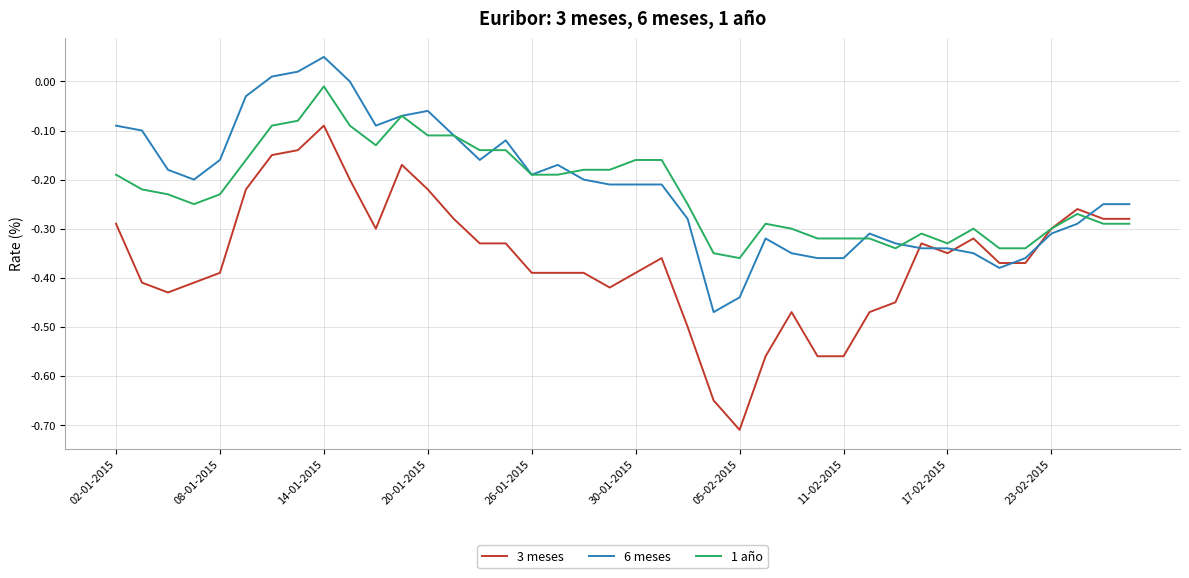

Count the number of categories in the chart.

40